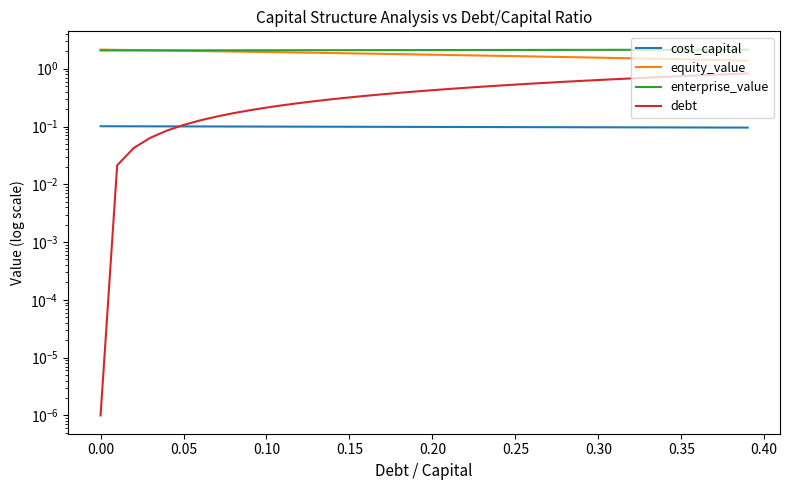

Which series has the widest spread of values?

debt